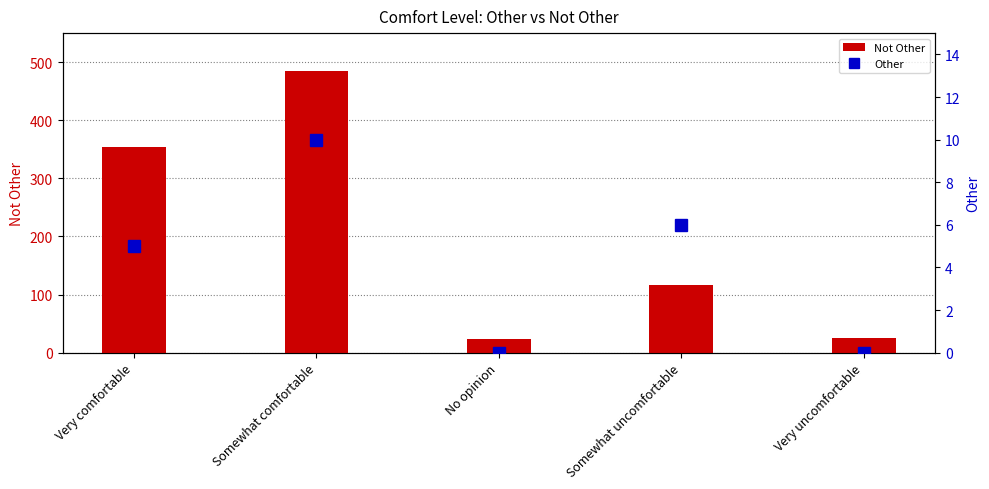

How many data points in Other are less than 5?

2